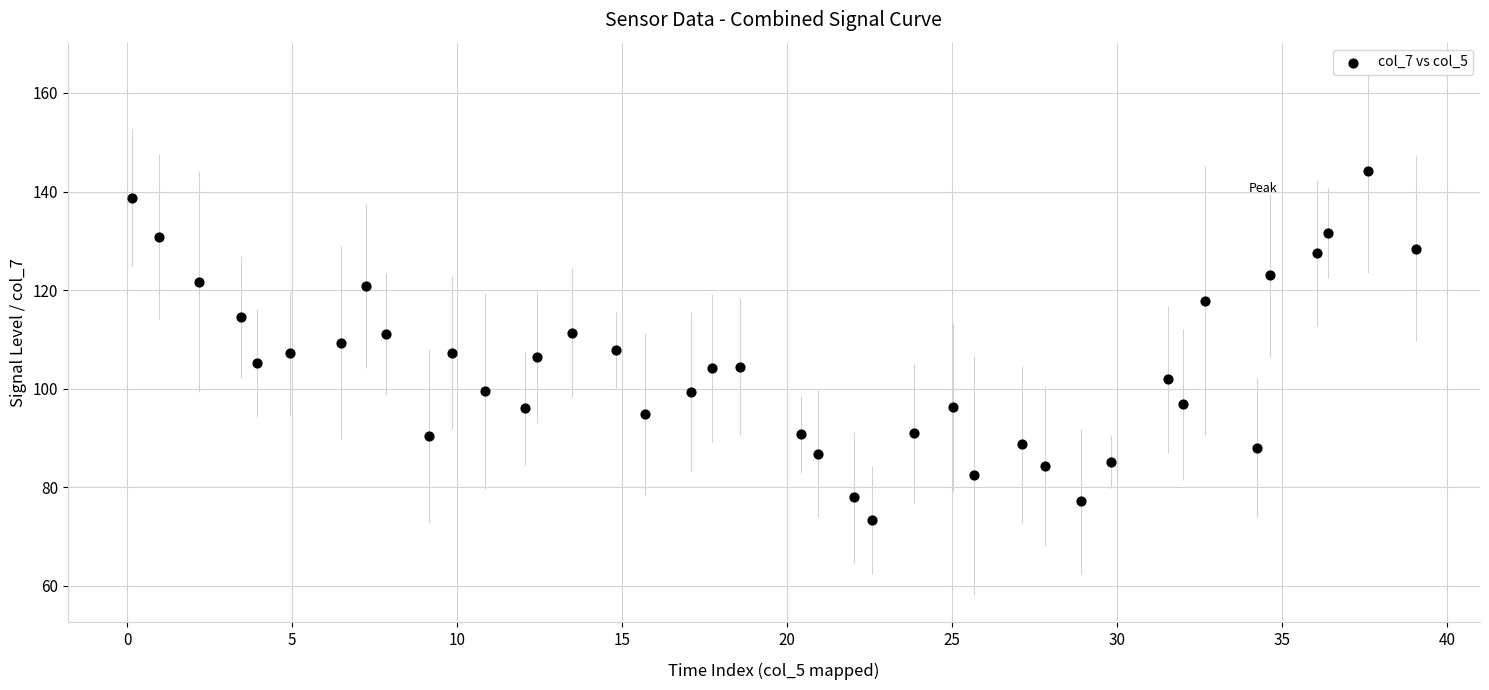

What is the range of Y values (max minus min)?

70.7